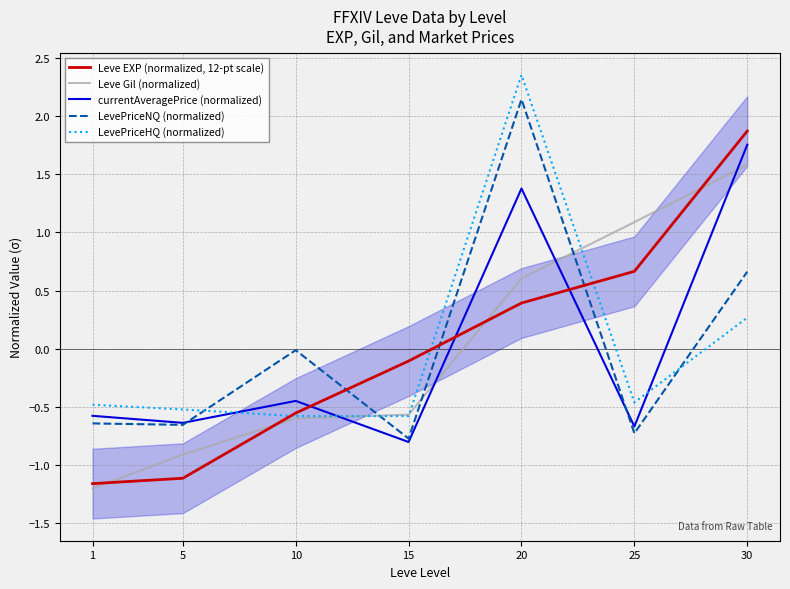

True or false: LevePriceNQ (normalized) has more than 1 points higher than both neighbors.

True